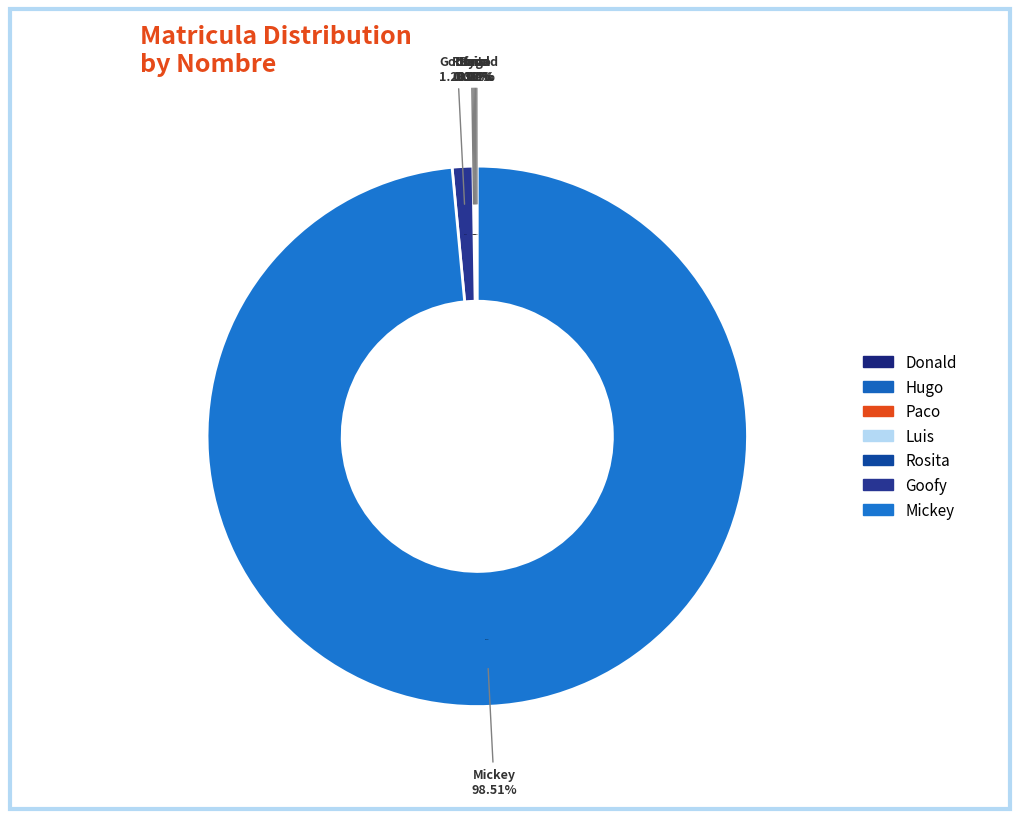

Which category has the smallest portion of the pie?

Rosita